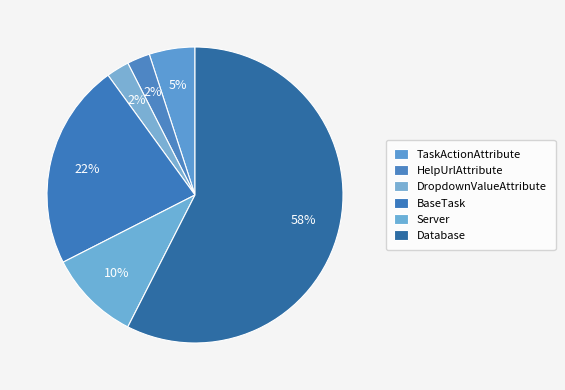

How many slices are in this pie chart?

6